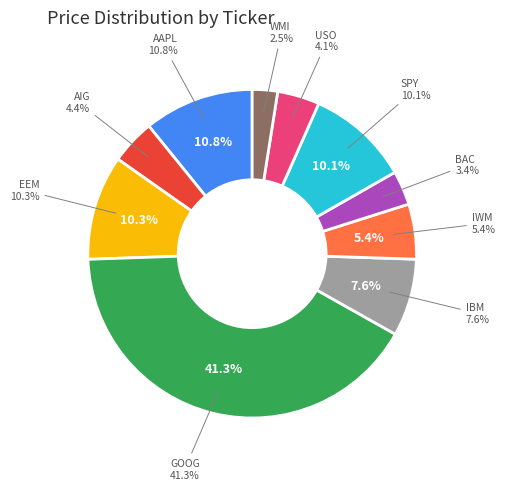

To the nearest percent, what percentage of the pie is IWM?

5%